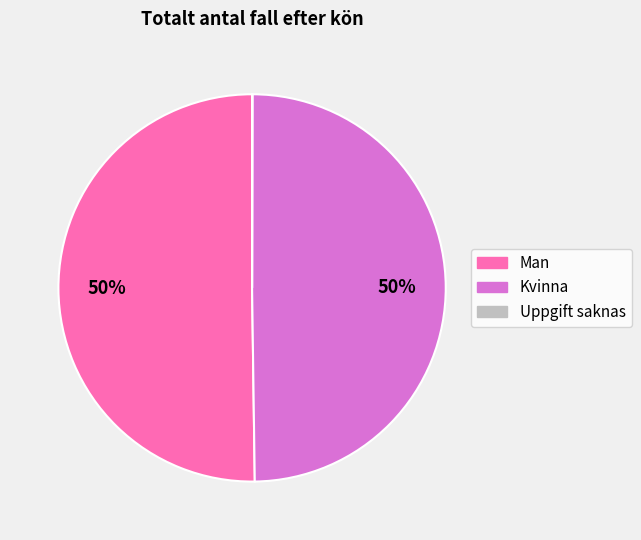

To the nearest percent, what is the difference between the largest and smallest slice percentages?

50%